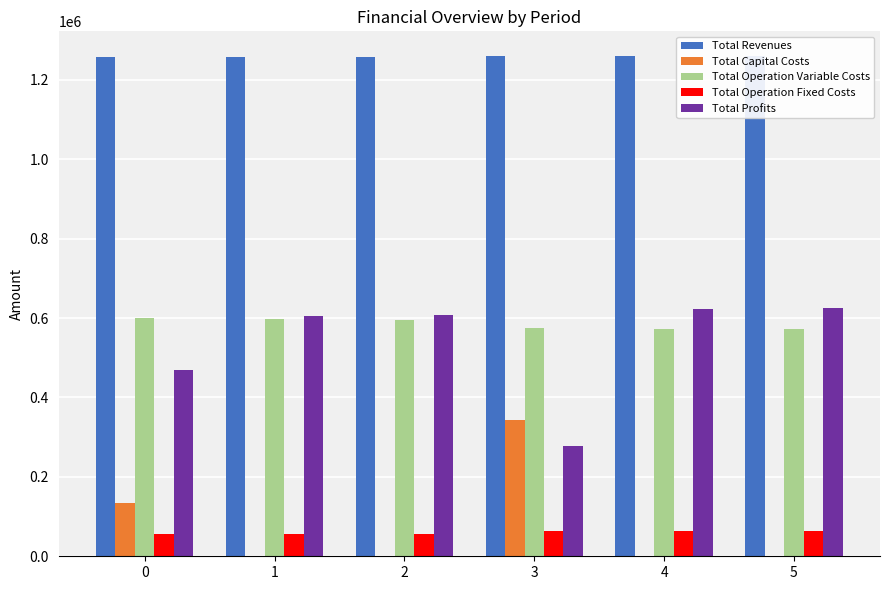

True or false: Total Operation Fixed Costs has a value of 63411.3 at 3.

True